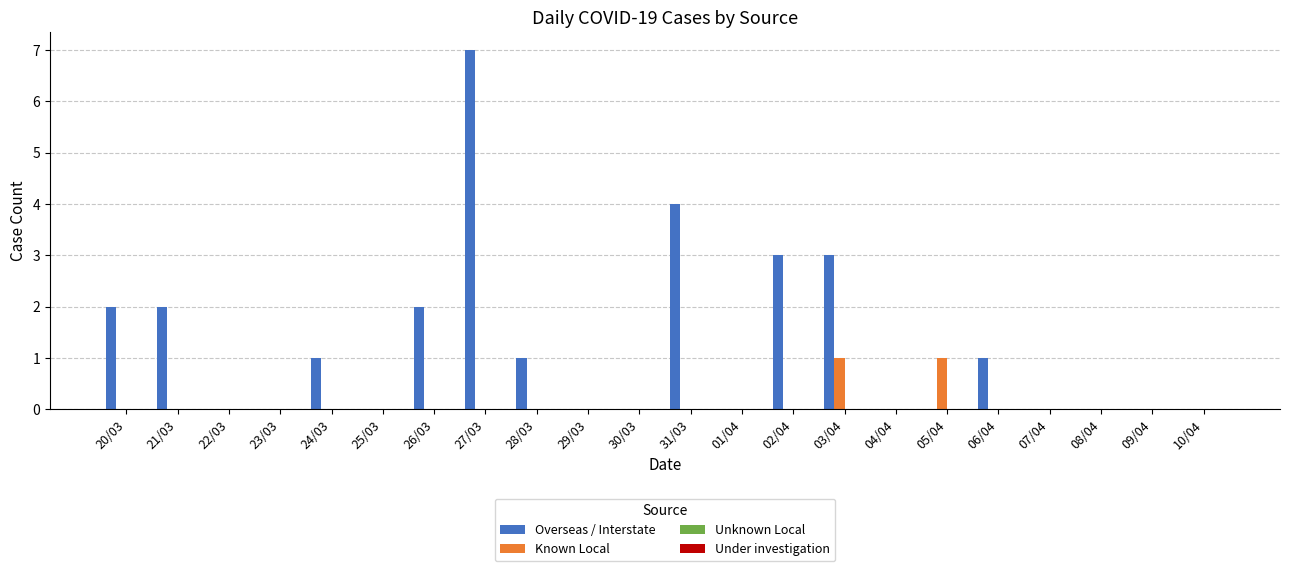

What is the greatest value displayed?

7